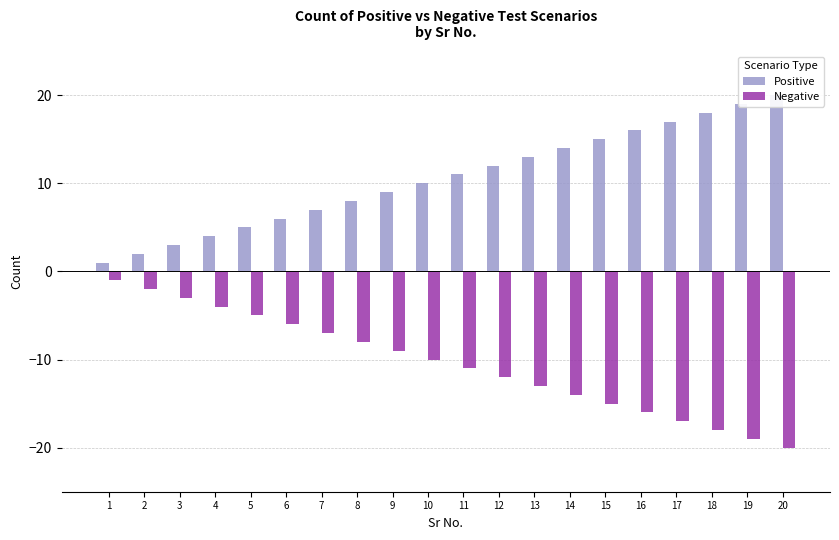

Reading left to right, transcribe all the data shown in this chart.

Positive: 1	2	3	4	5	6	7	8	9	10	11	12	13	14	15	16	17	18	19	20
Negative: -1	-2	-3	-4	-5	-6	-7	-8	-9	-10	-11	-12	-13	-14	-15	-16	-17	-18	-19	-20